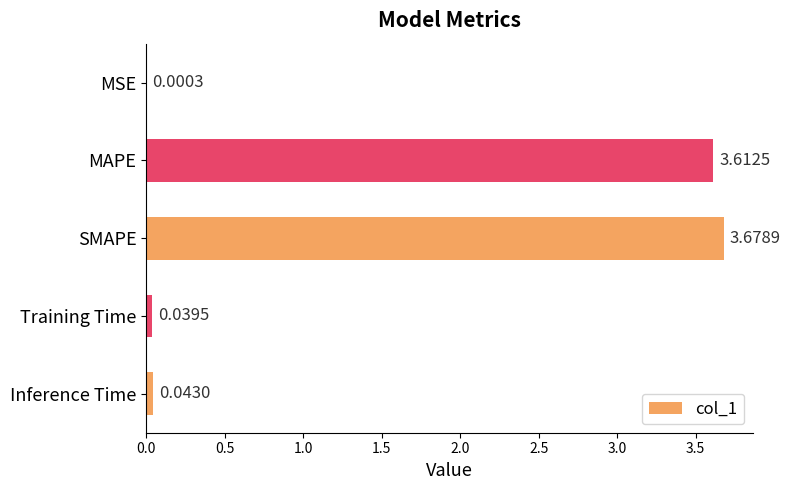

How many data points does each series have?

5